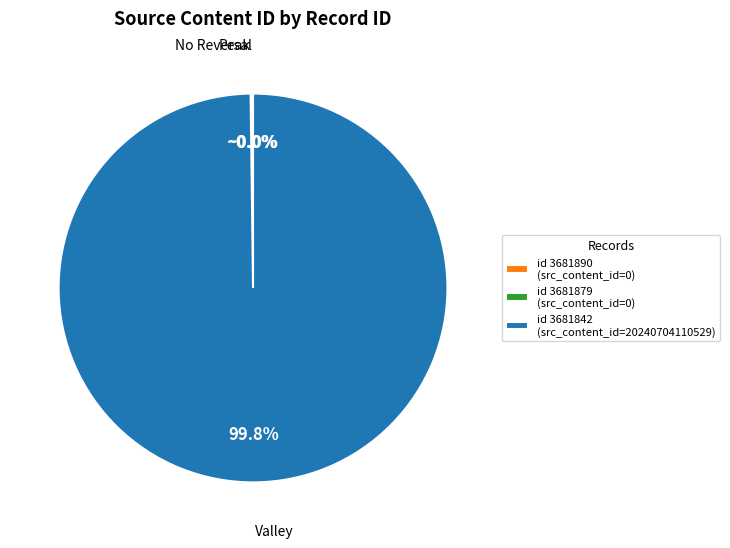

Is there any slice that represents more than half of the pie?

Yes